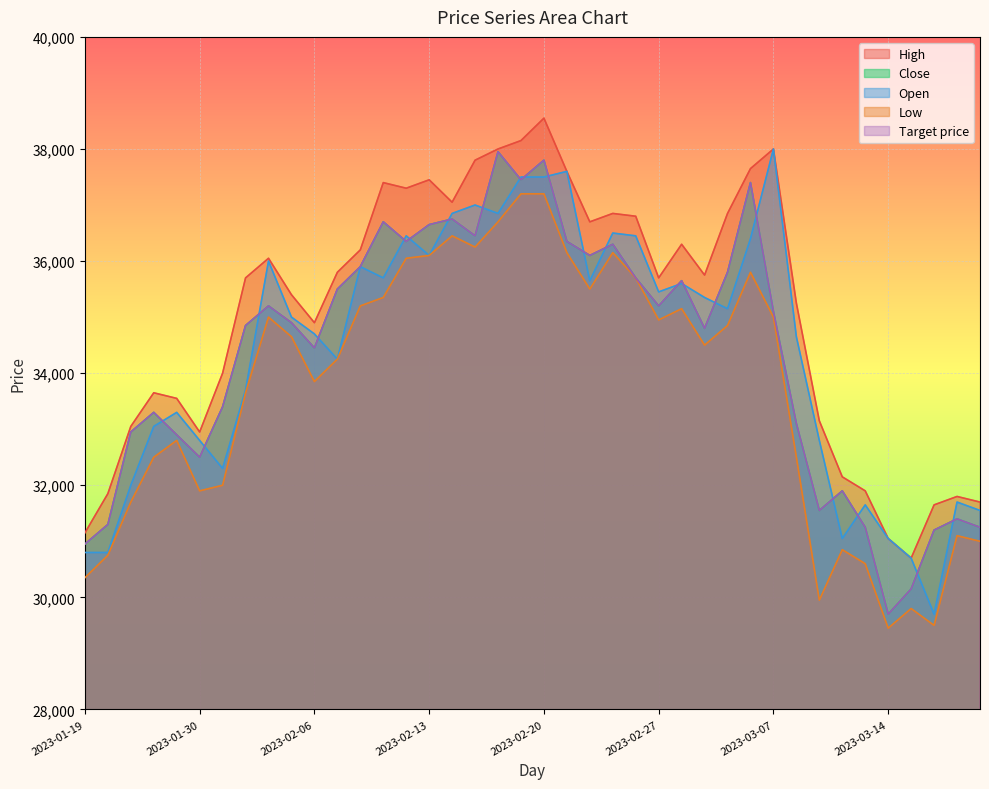

At which category does Close reach its first local peak?

2023-01-26